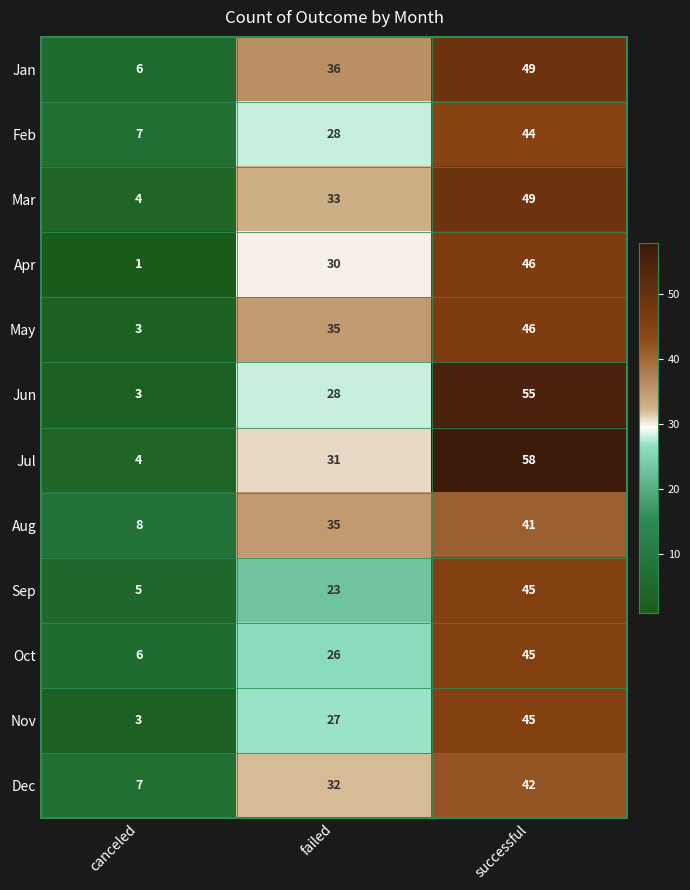

Count the number of categories in the chart.

3